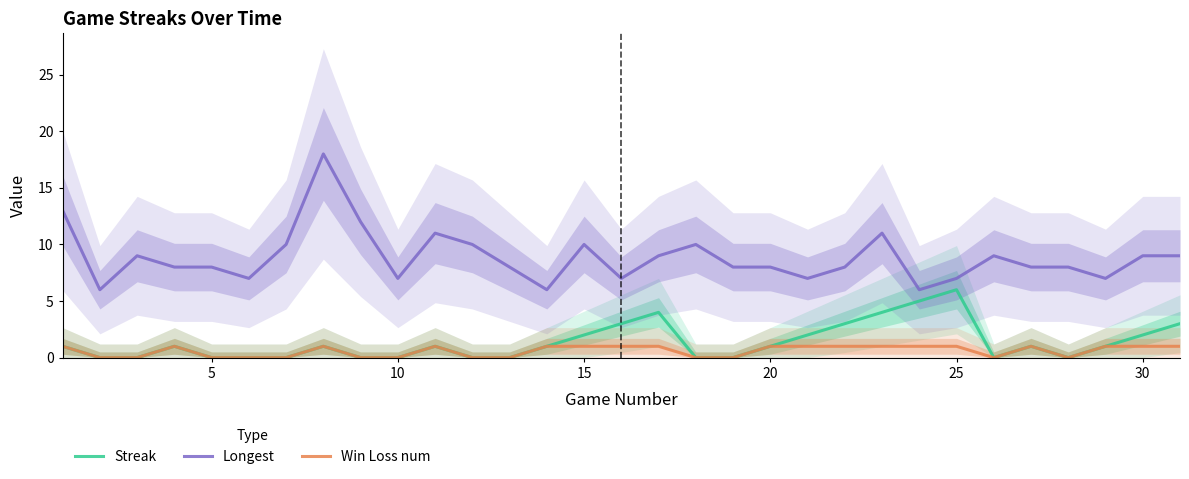

Reading left to right, list all the values displayed in this chart.

Streak: 1	0	0	1	0	0	0	1	0	0	1	0	0	1	2	3	4	0	0	1	2	3	4	5	6	0	1	0	1	2	3
Longest: 13	6	9	8	8	7	10	18	12	7	11	10	8	6	10	7	9	10	8	8	7	8	11	6	7	9	8	8	7	9	9
Win Loss num: 1	0	0	1	0	0	0	1	0	0	1	0	0	1	1	1	1	0	0	1	1	1	1	1	1	0	1	0	1	1	1